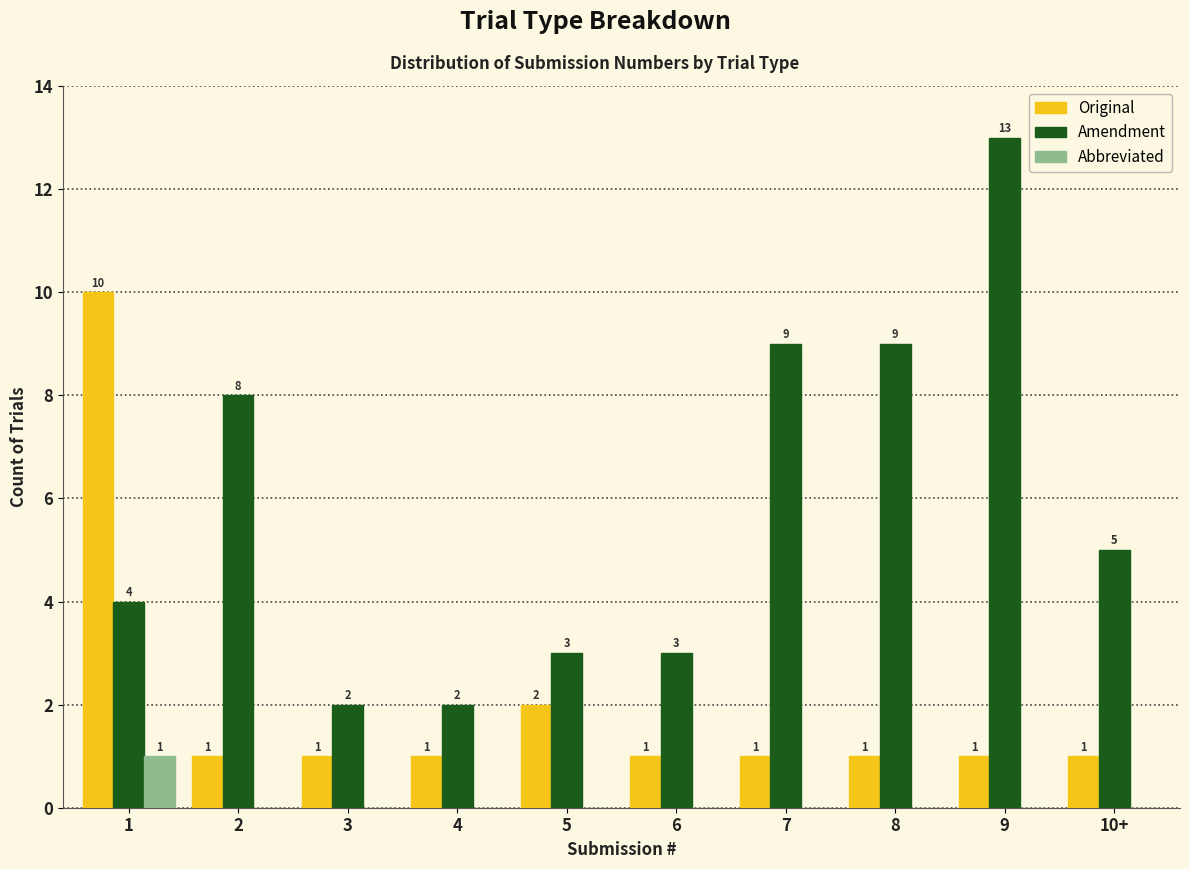

Which category has the highest value across all series?

9